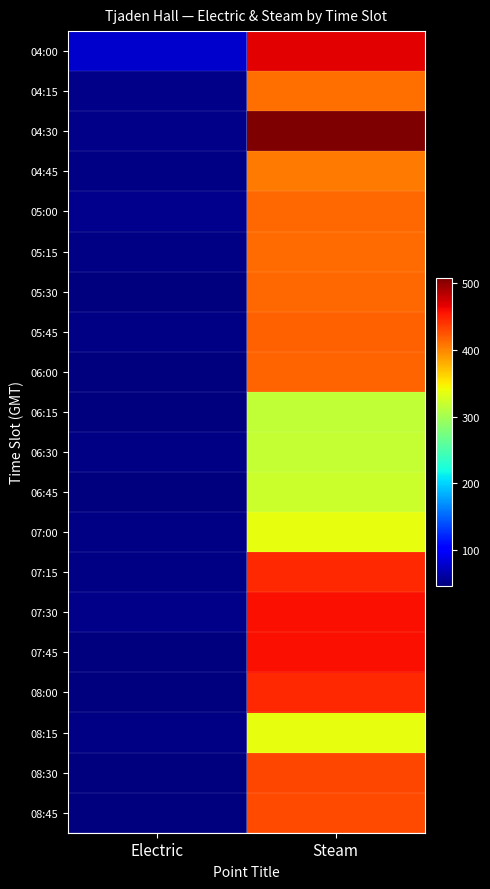

List the series in order of their peak value, lowest first.

06:15, 06:30, 06:45, 08:15, 07:00, 04:45, 04:15, 05:15, 05:00, 05:30, 06:00, 05:45, 08:45, 08:30, 08:00, 07:15, 07:45, 07:30, 04:00, 04:30